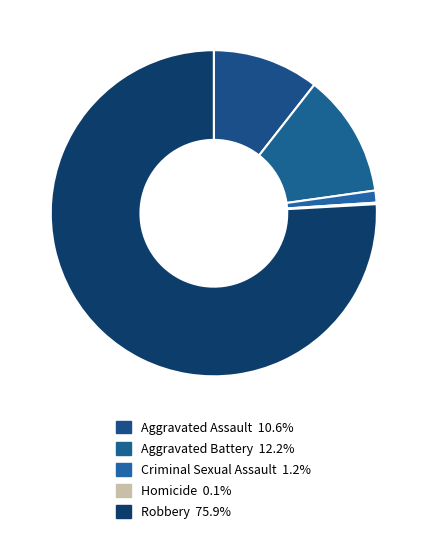

What percentage is NOT represented by Homicide?

99.9%